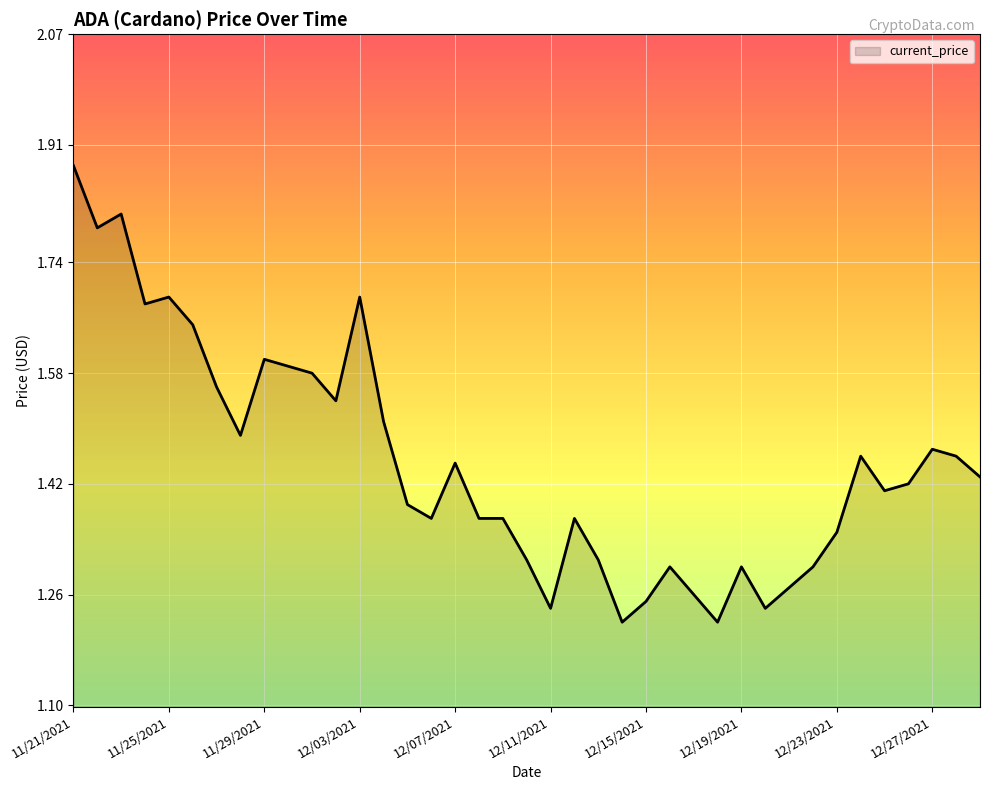

What is the difference between the maximum and minimum values?

0.7